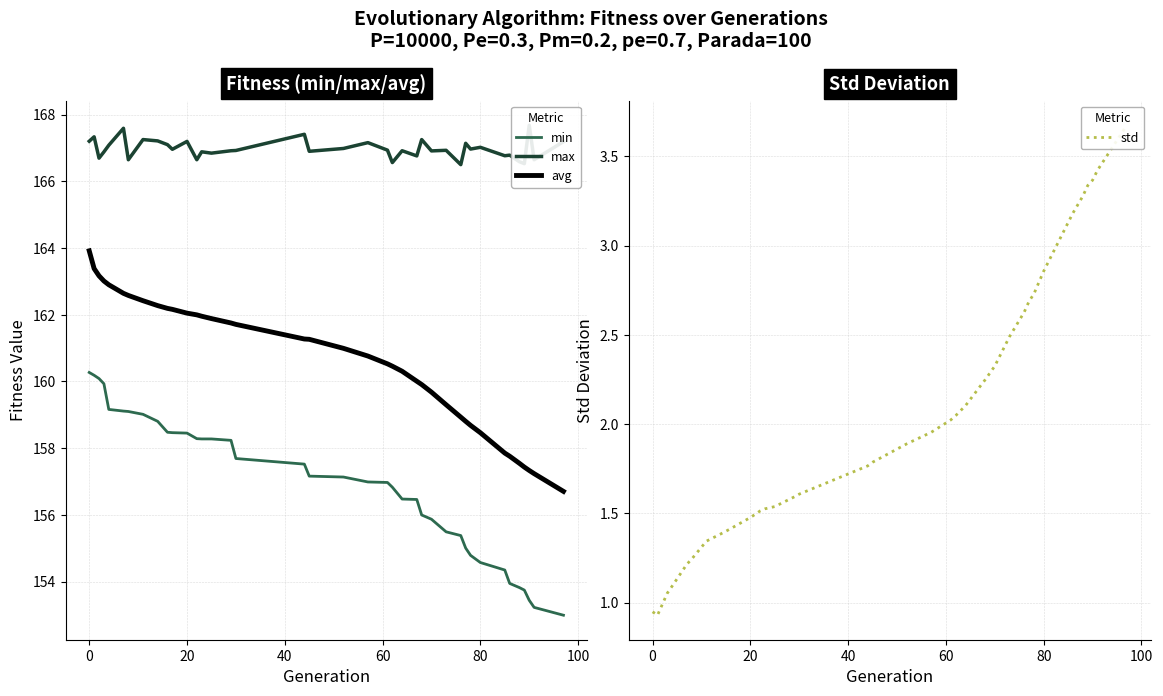

True or false: avg and min cross at least once.

False